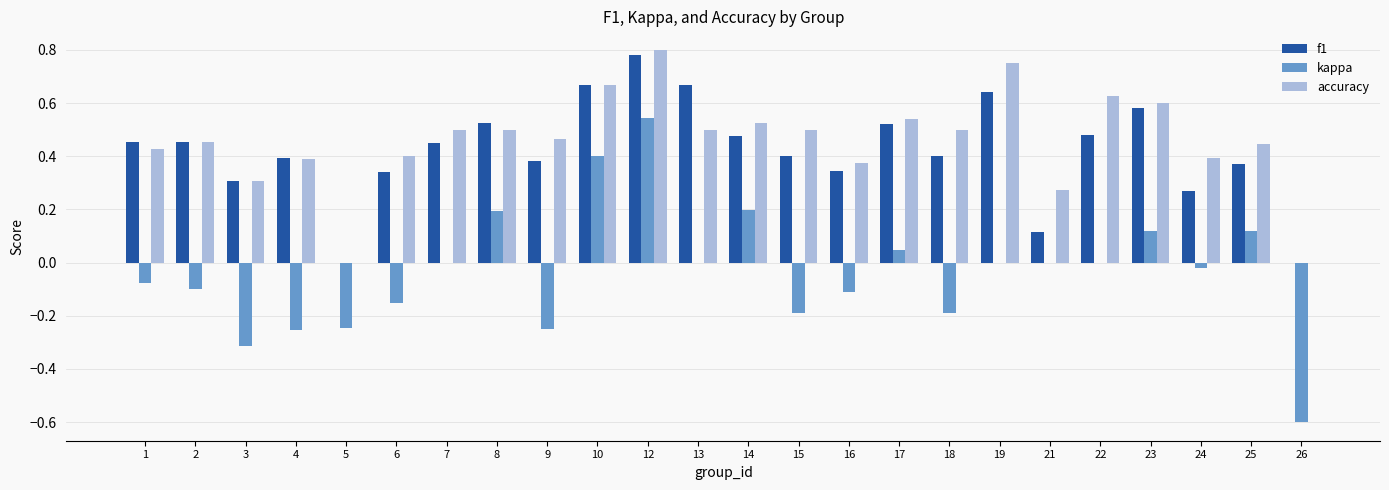

Which series changed the most between 15 and 16?

accuracy